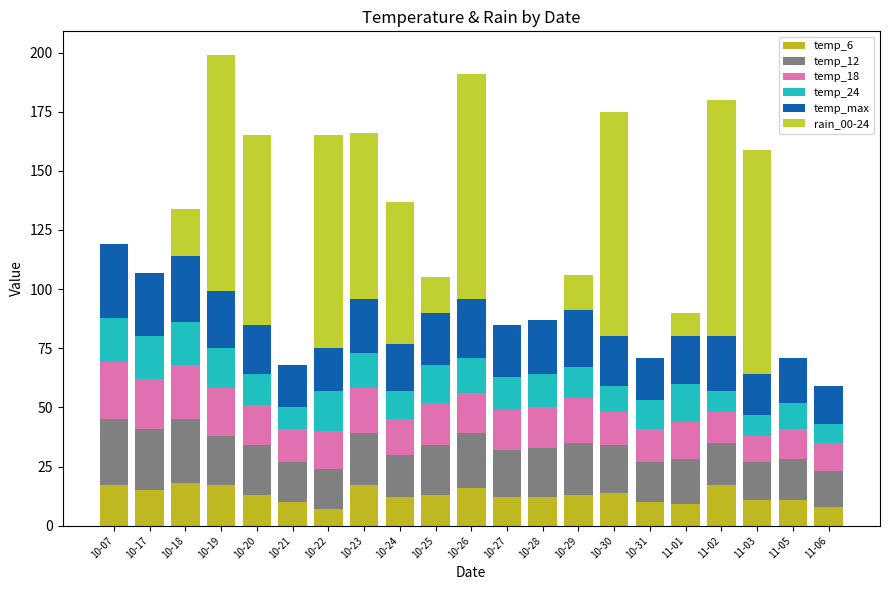

What are all the series names shown in the legend?

temp_6, temp_12, temp_18, temp_24, temp_max, rain_00-24